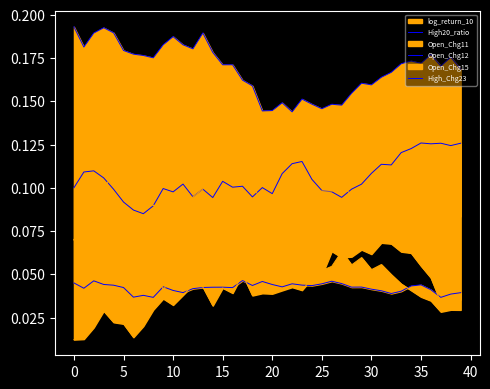

True or false: High_Chg23 and High20_ratio intersect in this chart.

False